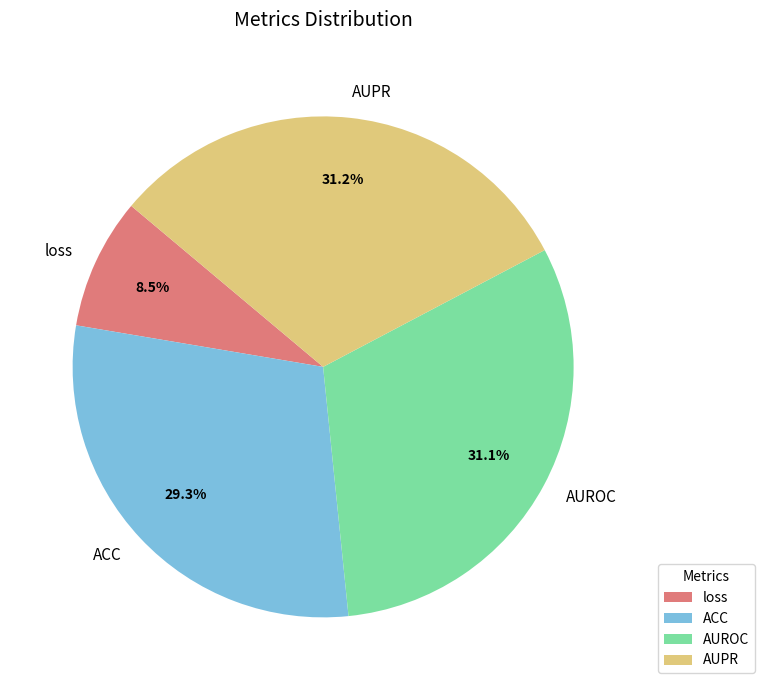

To the nearest percent, what percentage of the pie is ACC?

29%